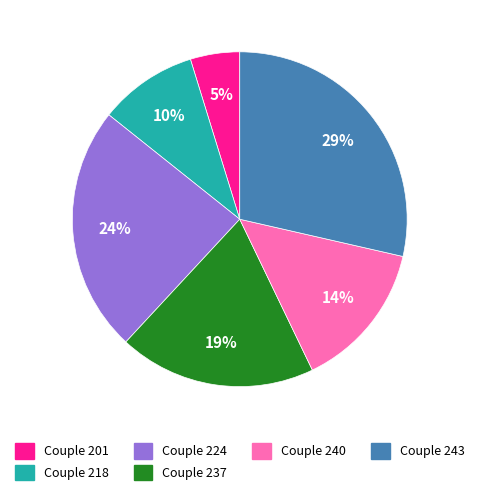

Does any single category account for the majority?

No